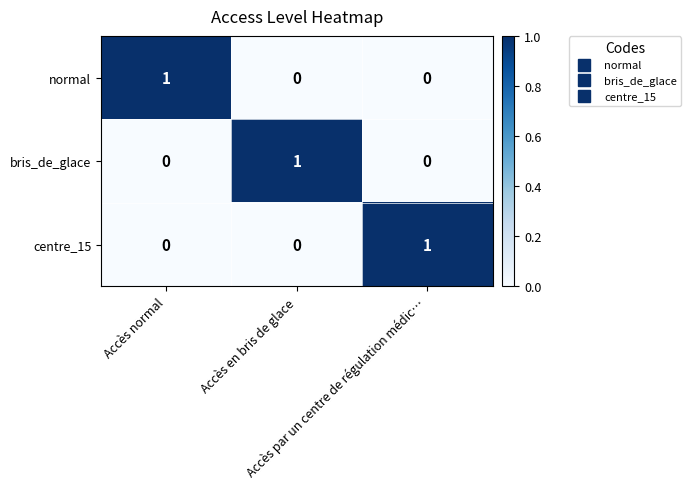

At how many categories does at least one series exceed 0?

3